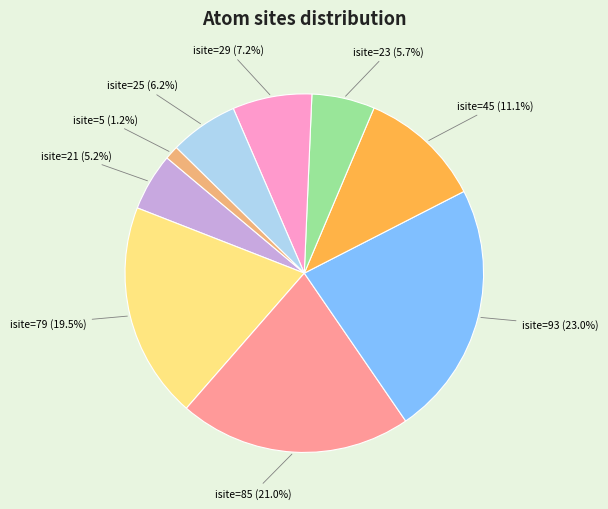

Is there any slice that represents more than half of the pie?

No